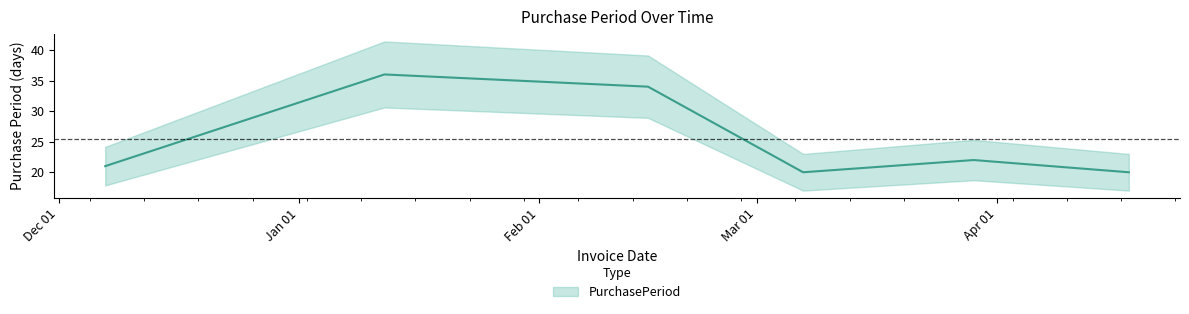

True or false: the data shows 8 at 2017-02-15.

False